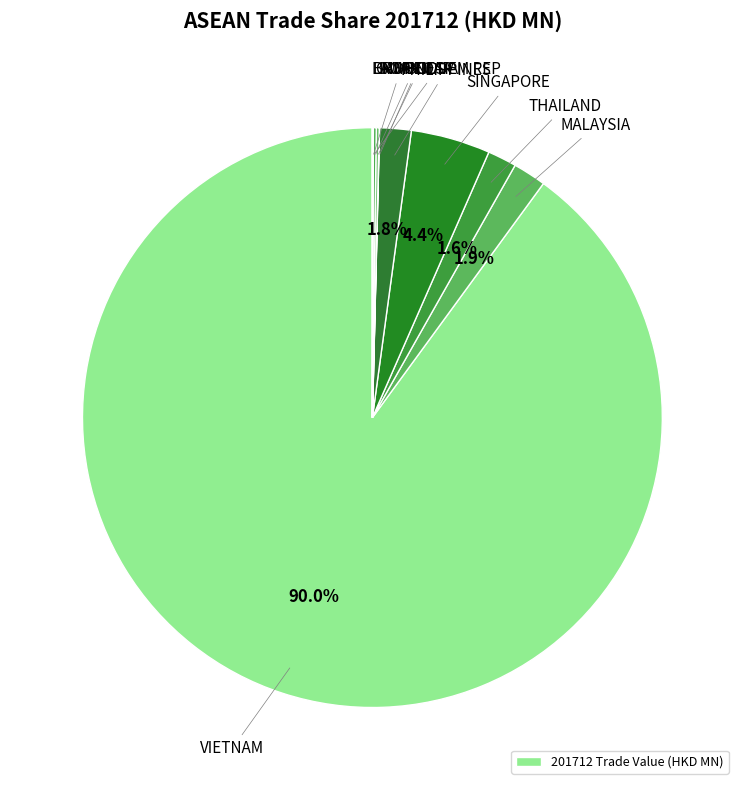

How many slices are in this pie chart?

10